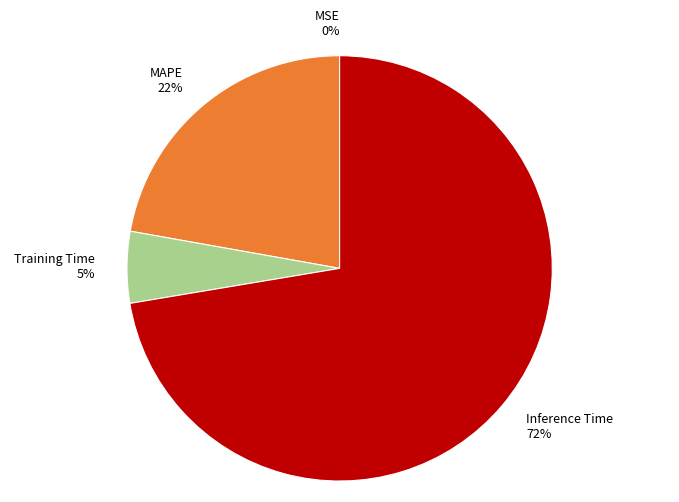

What is the largest slice in the pie chart?

Inference Time